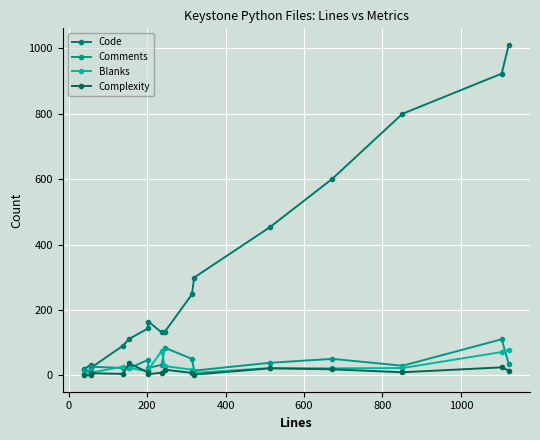

Is this an area chart (filled region under the line)?

No